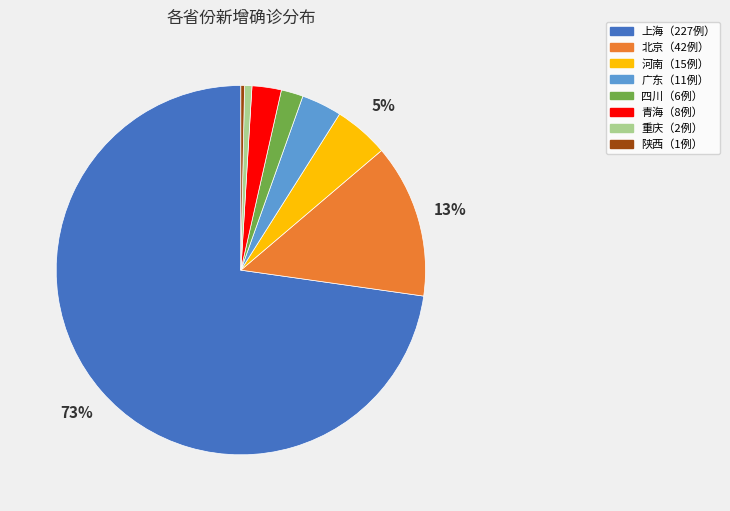

How many segments does this pie chart have?

8